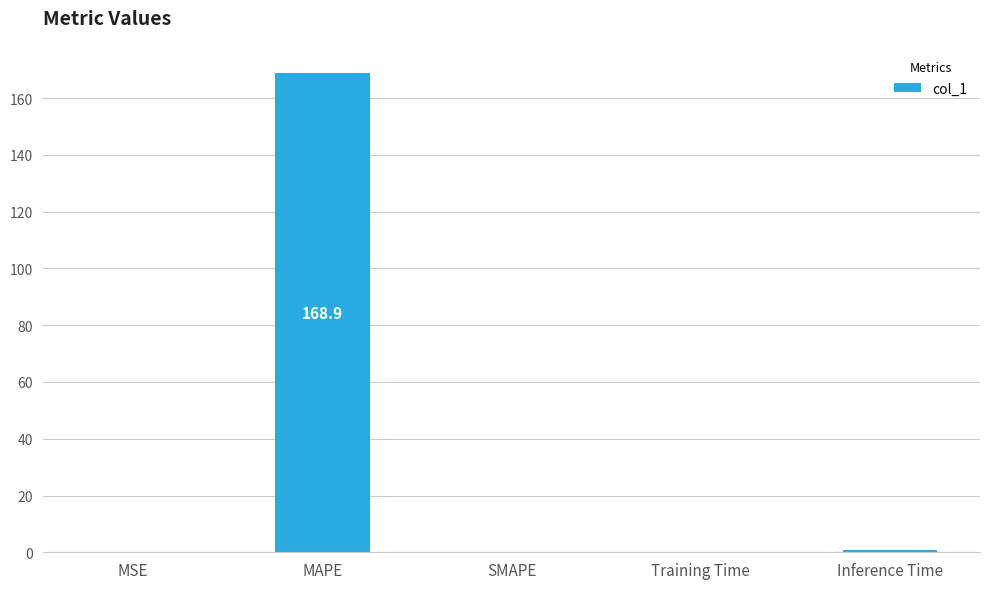

What is the sum of the values at SMAPE and MAPE?

168.9